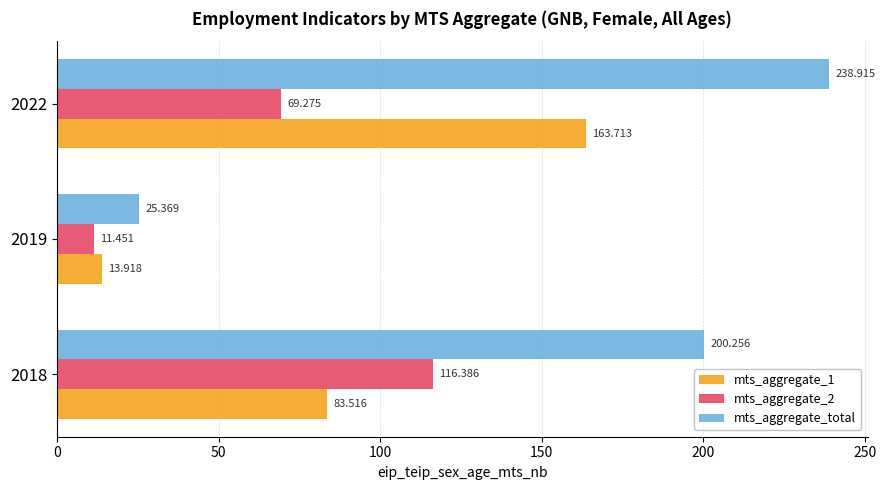

Which series has the widest spread of values?

mts_aggregate_total